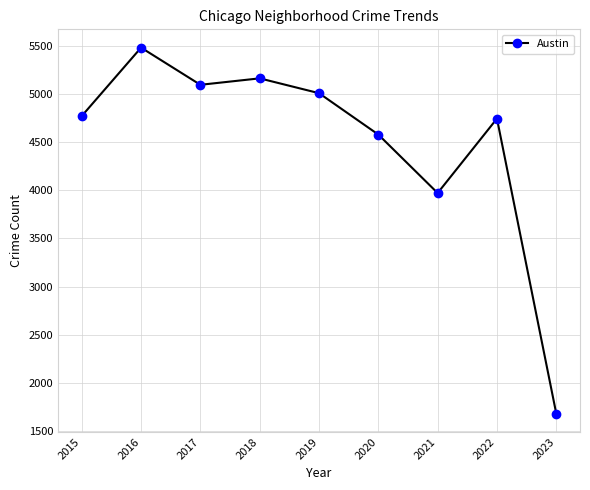

What is the maximum value shown in the chart?

5481